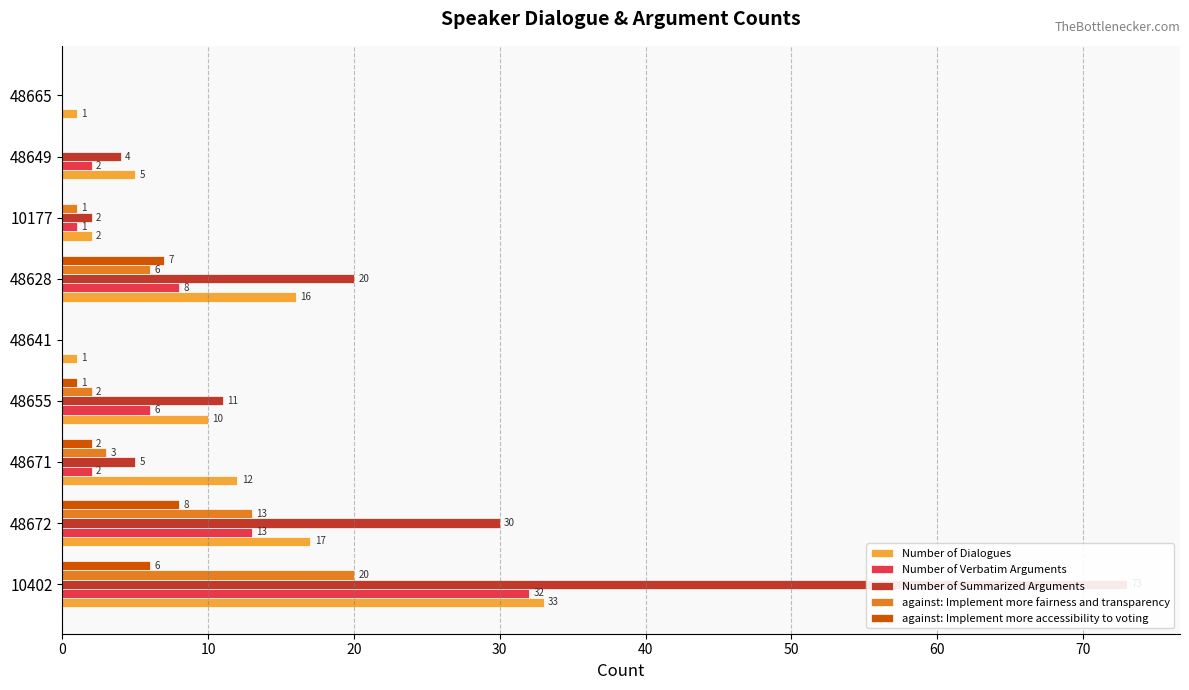

What is the difference between the maximum and minimum values in the Number of Dialogues series?

32